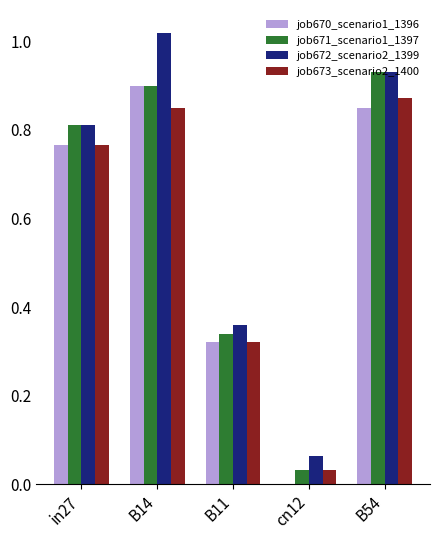

Which series changed the most between B11 and cn12?

job670_scenario1_1396